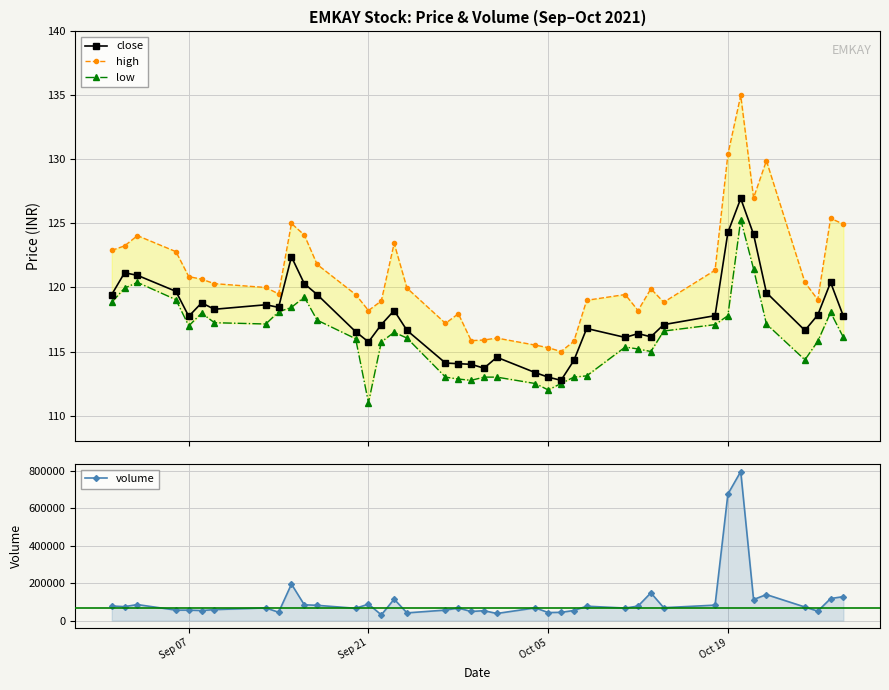

What is the value of the close point at the 30th from the left?

116.2